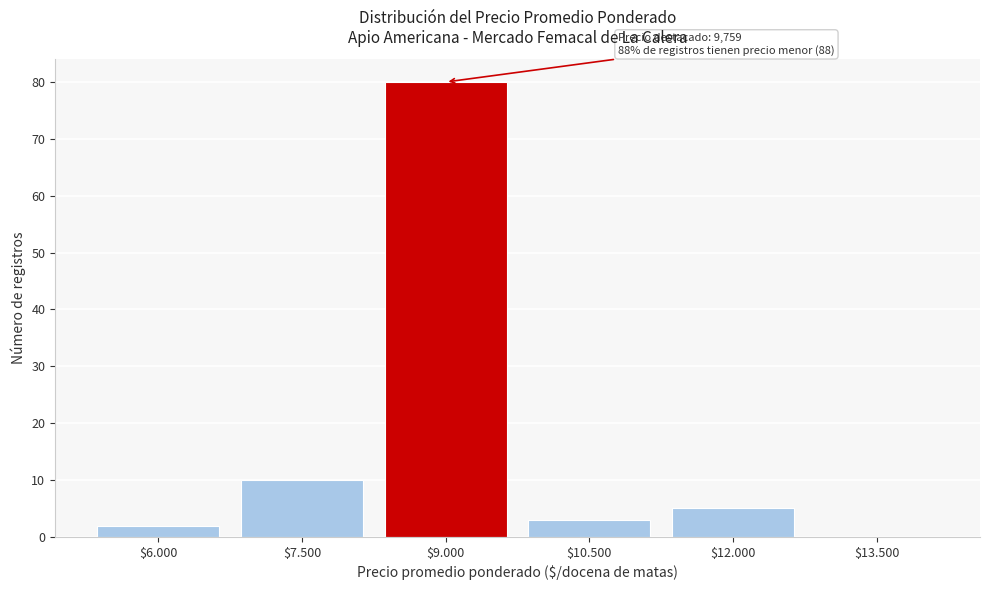

What is the sum of all values?

100